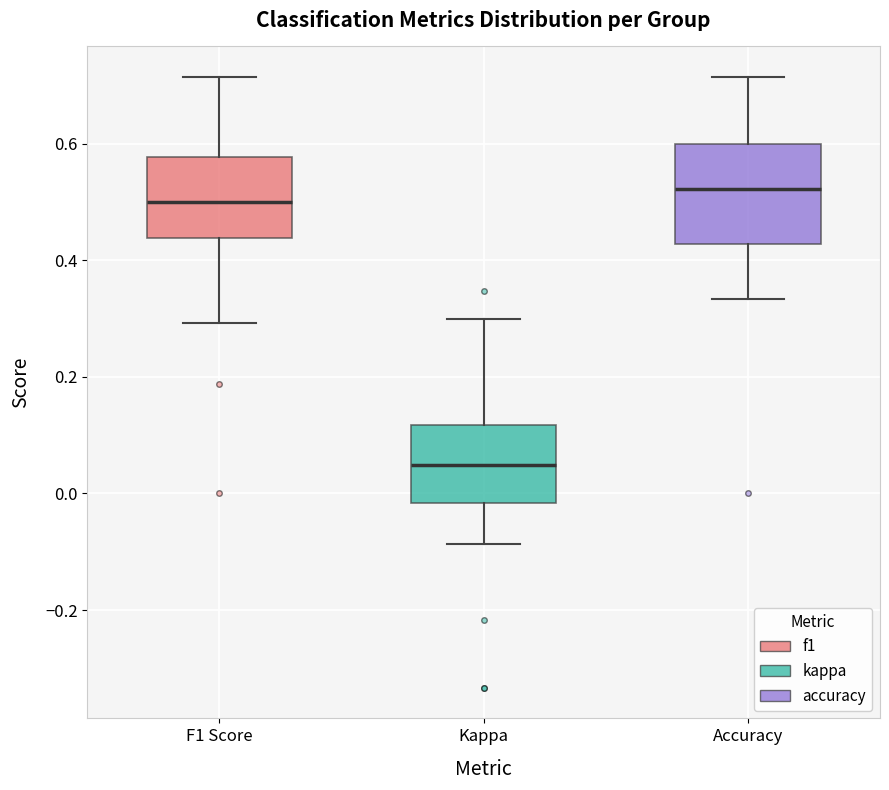

Reading left to right, read every box against the y-axis: the position of its median line, the range the box covers, and the ends of its whiskers. The values are not printed on the chart, so give them approximately, as read against the axis.

F1 Score: median 0.50, box 0.44 to 0.58, whiskers 0.30 to 0.72
Kappa: median 0.04, box -0.02 to 0.12, whiskers -0.08 to 0.30
Accuracy: median 0.52, box 0.42 to 0.60, whiskers 0.34 to 0.72